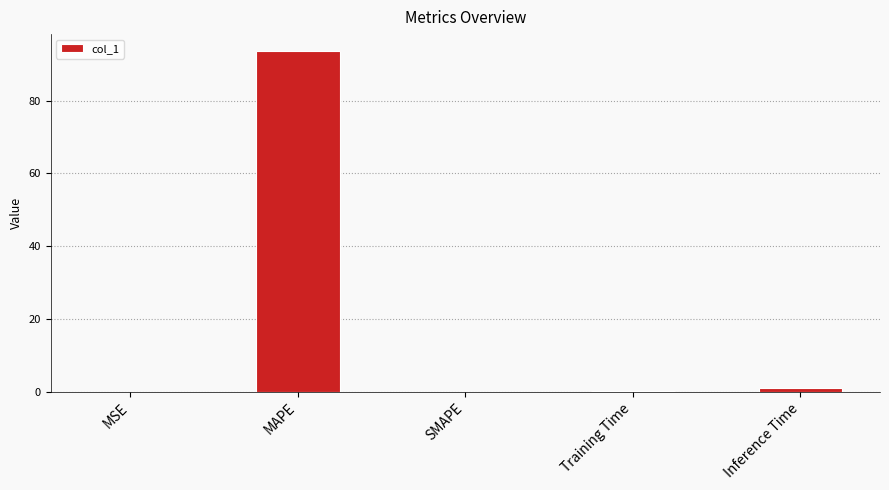

The chart shows a value of 36.9 at MAPE. True or false?

False